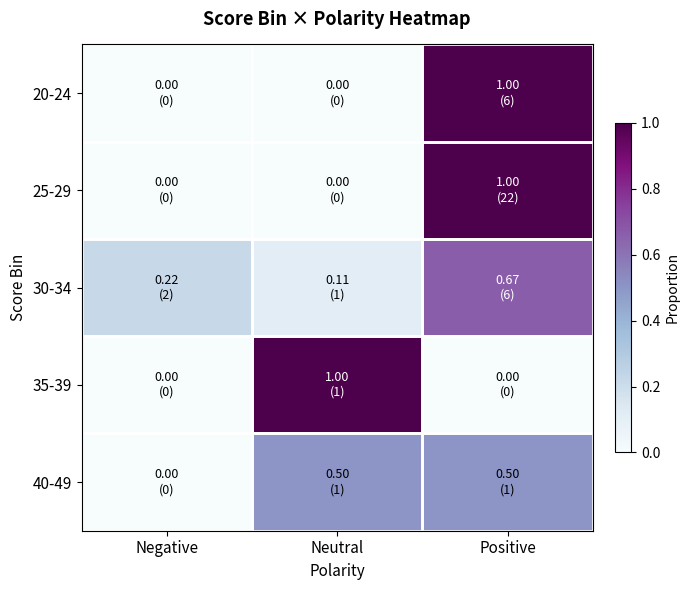

Rank the series by their maximum value, from lowest to highest.

40-49, 30-34, 20-24, 25-29, 35-39